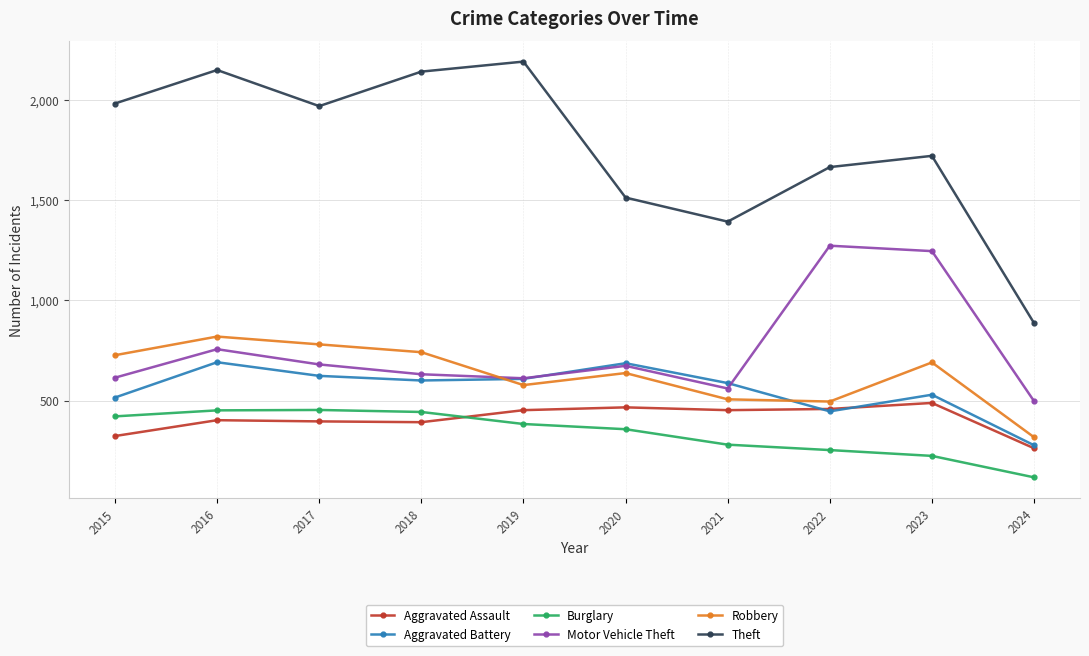

Between 2021 and 2022, which series saw the biggest shift?

Motor Vehicle Theft